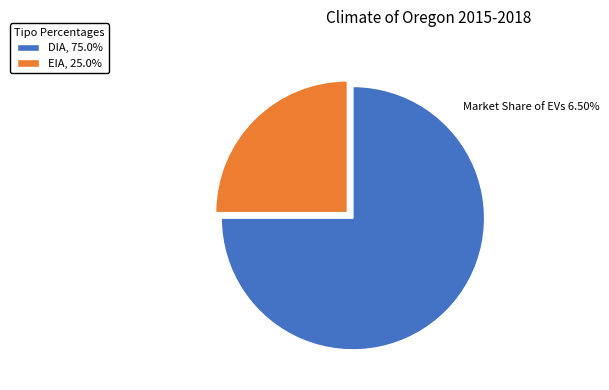

Count the number of slices in the pie.

2